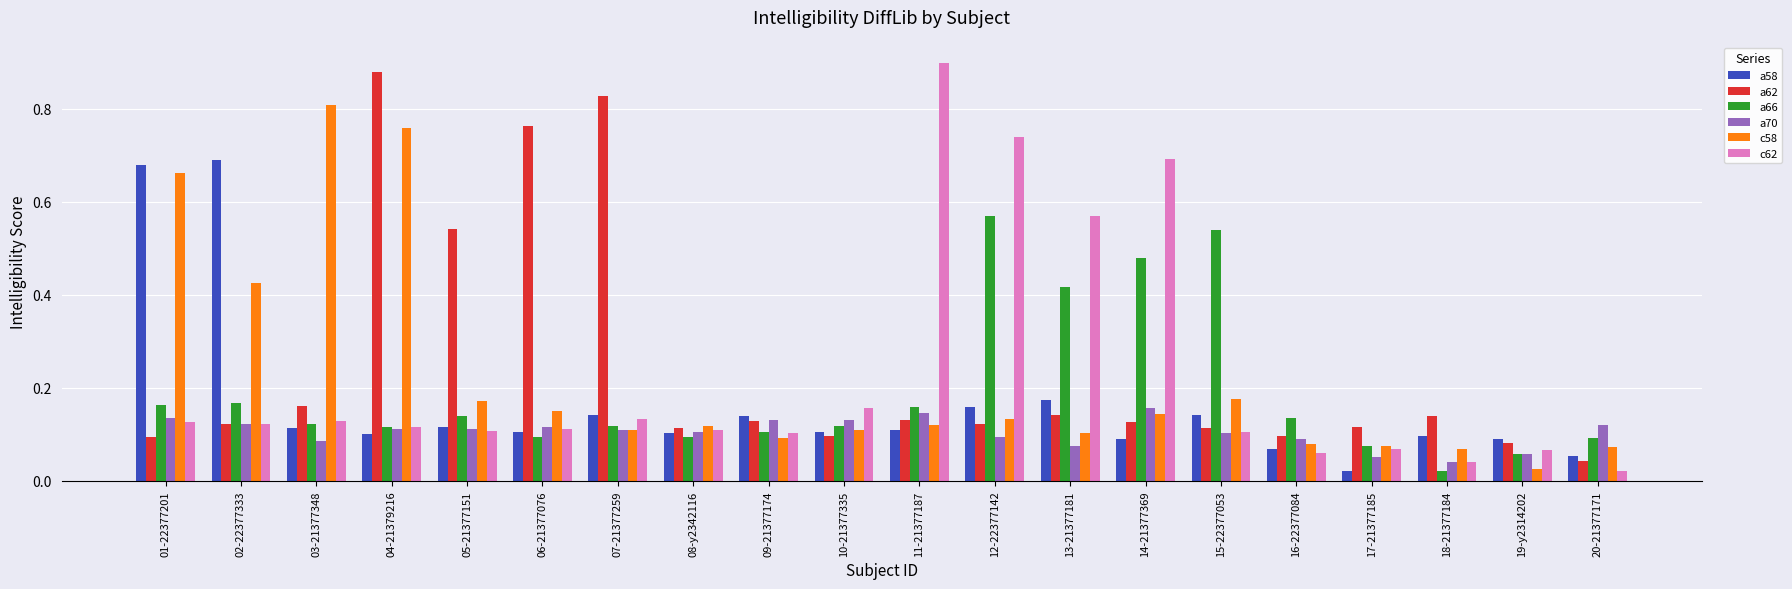

Are the bars horizontal?

No